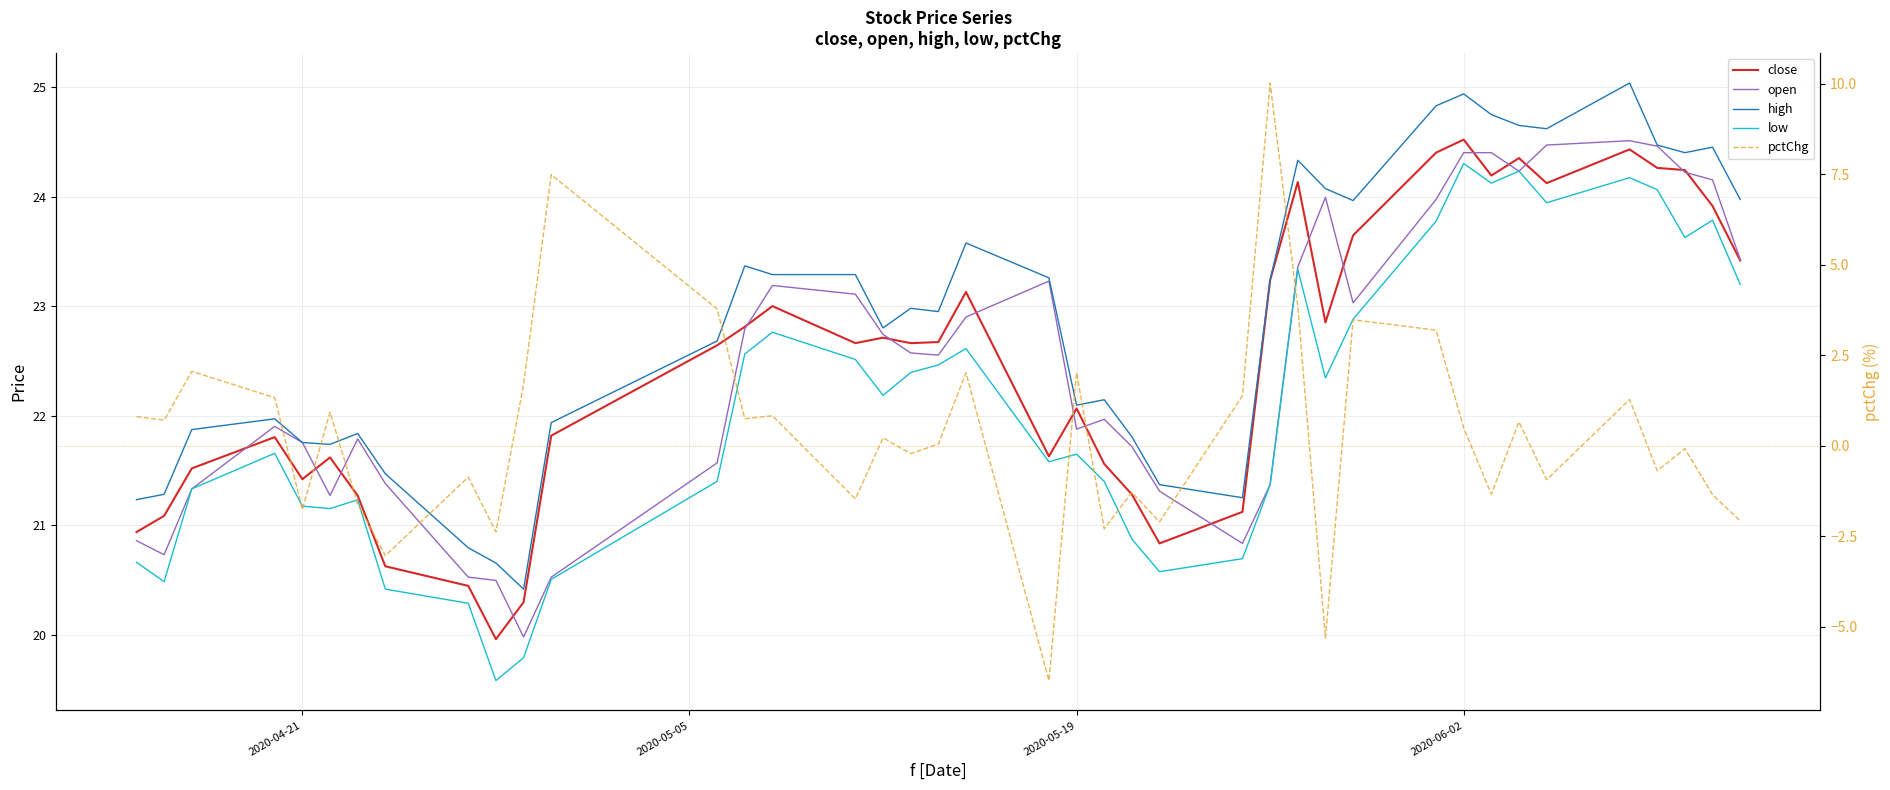

In low, how many points are lower than both neighbors (excluding endpoints)?

10